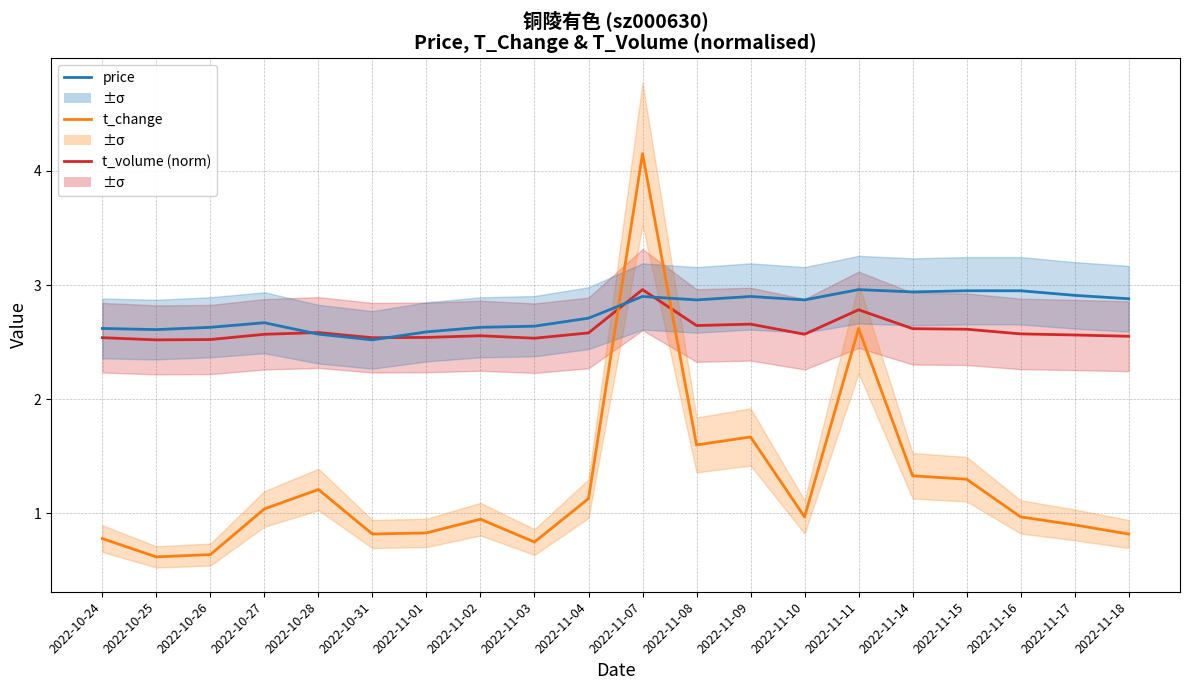

What is the lowest value of the t_change series?

0.6